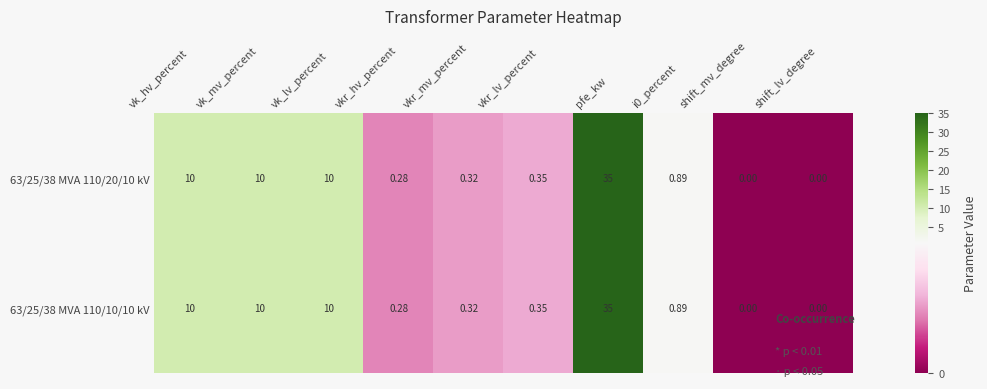

How many positive values does the 63/25/38 MVA 110/10/10 kV series have?

8